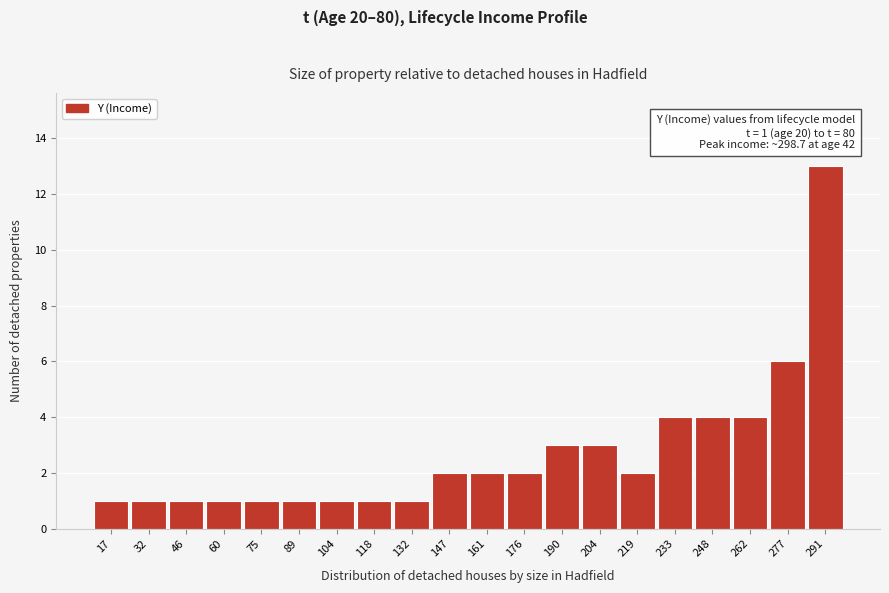

Over which range of the x-axis is the bar tallest?

284 to 298